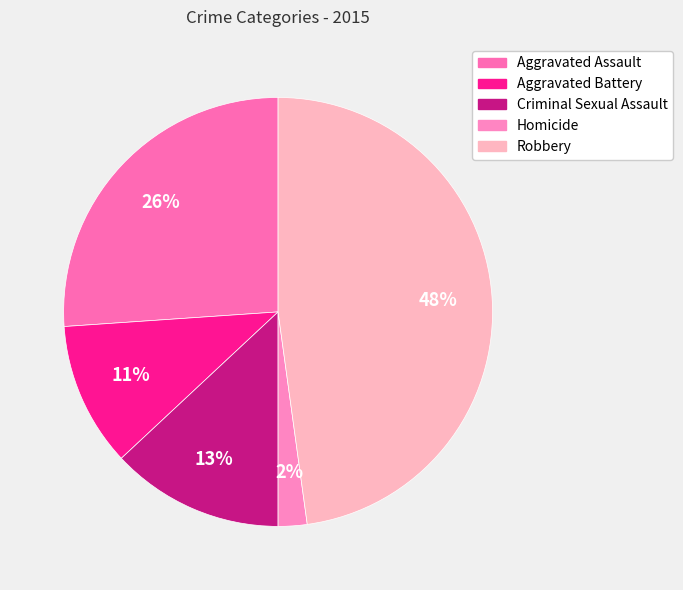

Is Criminal Sexual Assault the majority of the pie?

No